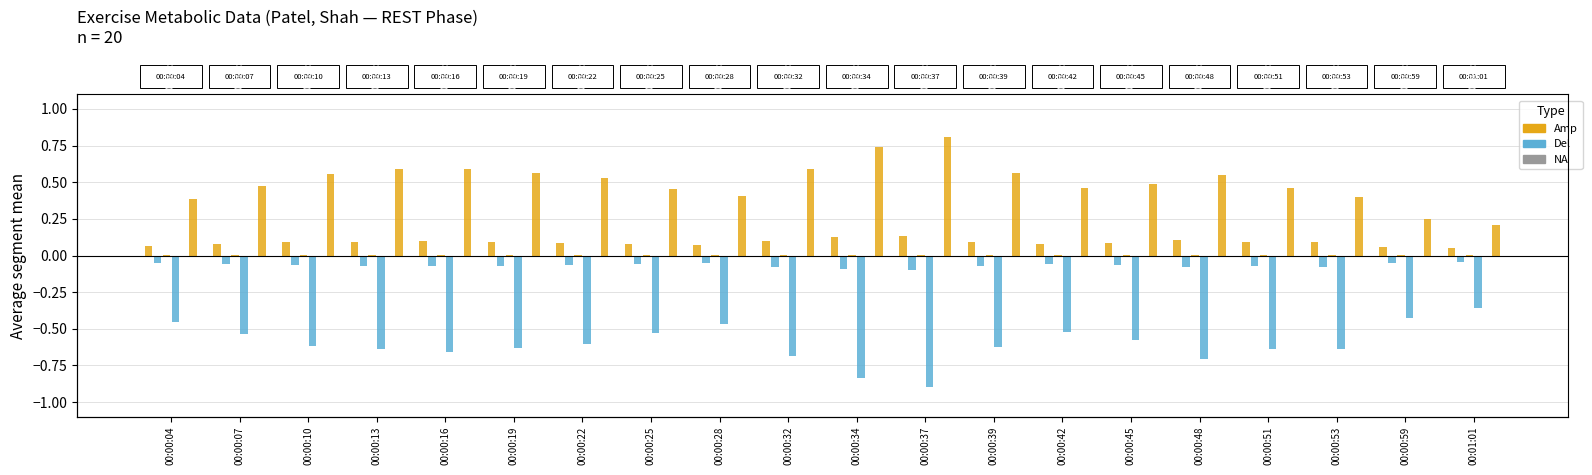

Is the value of VO2 at 00:00:28 greater than the value of VE at 00:00:34?

Yes